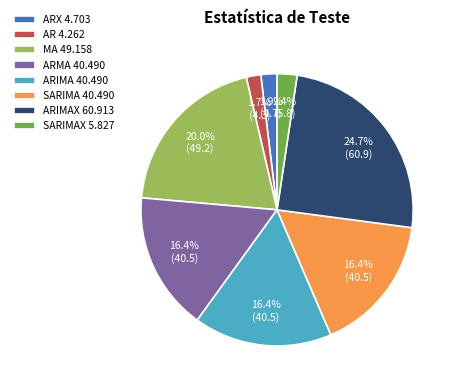

What is the largest slice in the pie chart?

ARIMAX 60.913